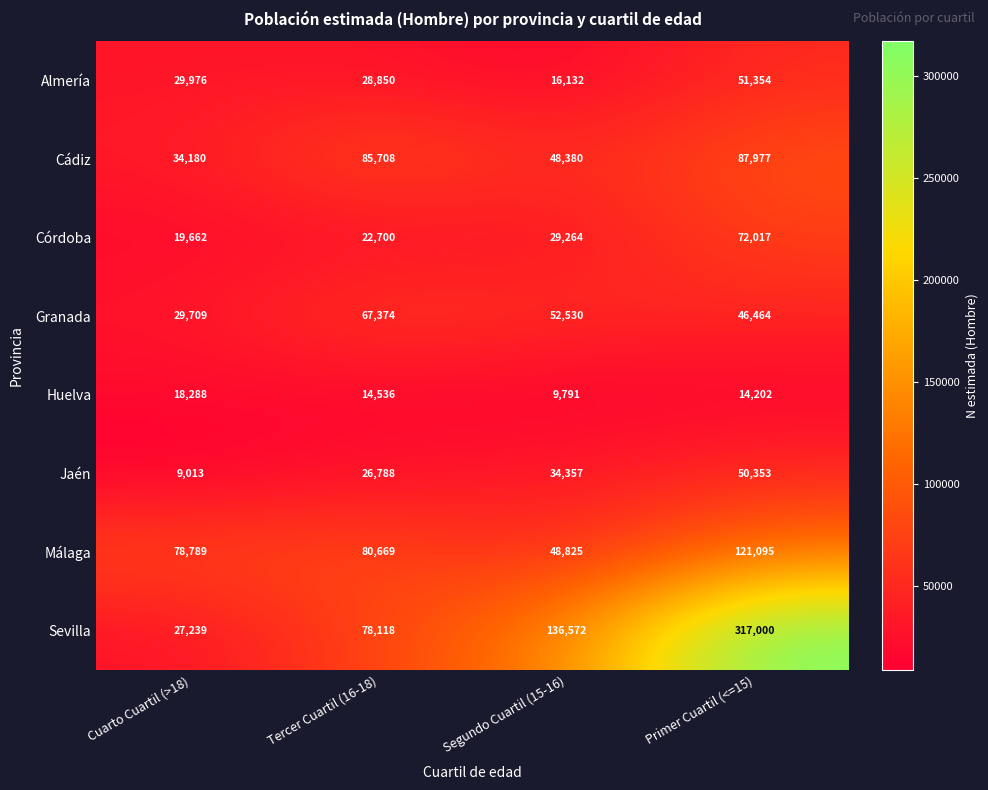

At how many categories does at least one series exceed 170777?

1